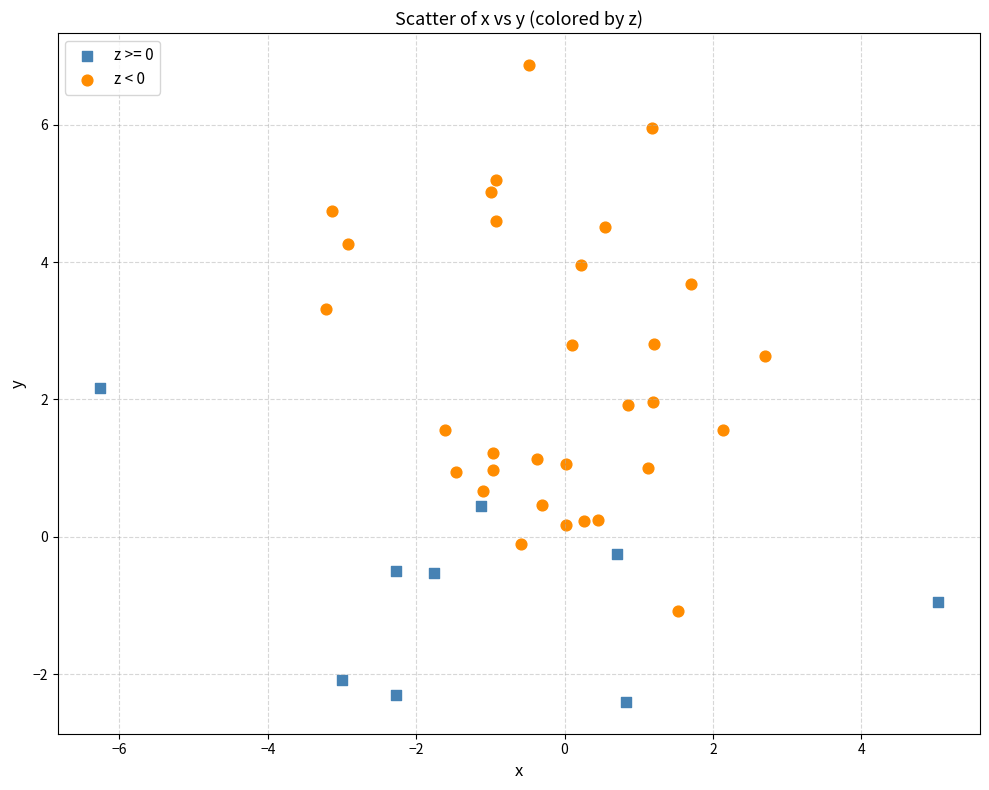

Which series contains the lowest Y value?

z >= 0